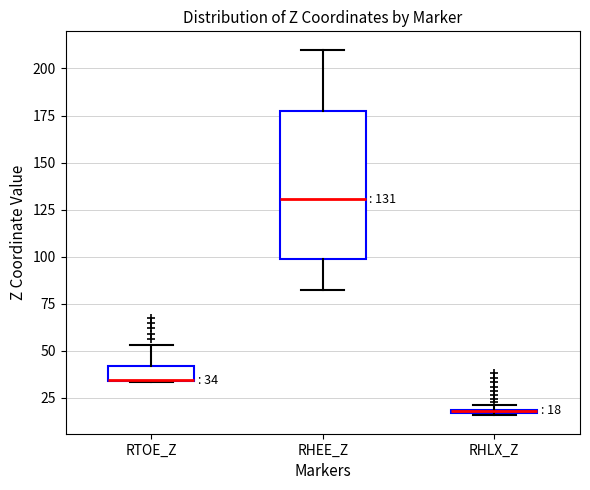

Which box is the tallest, from its lower edge to its upper edge?

RHEE_Z